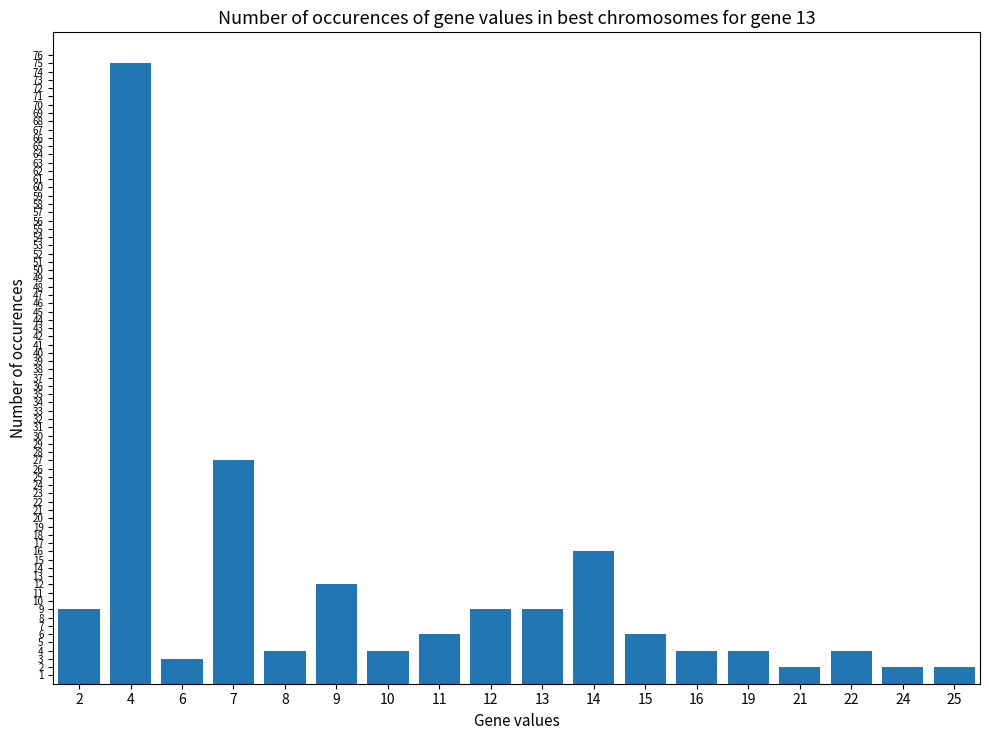

Between 7 and 25, which is larger?

7